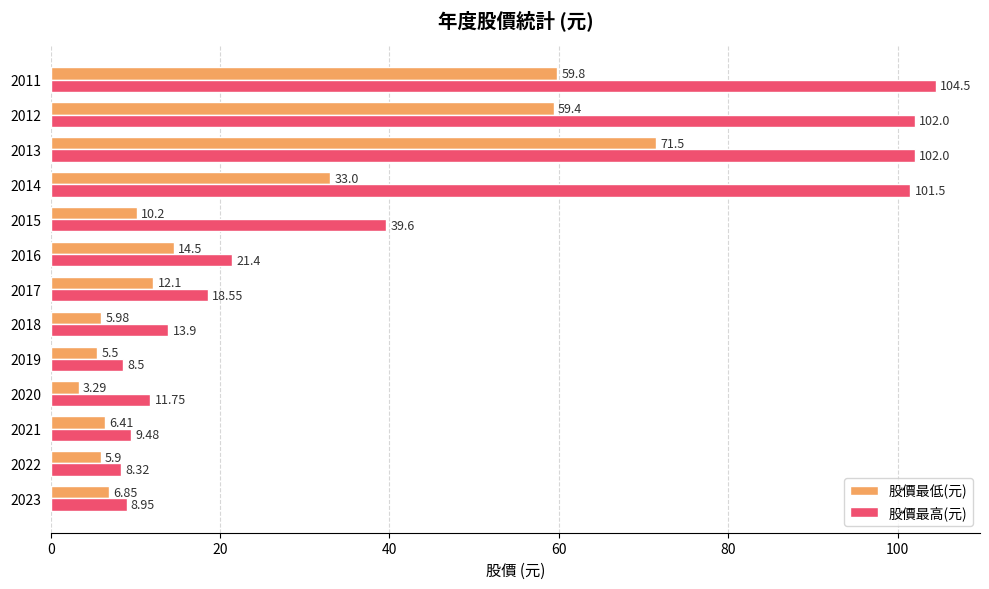

List the series in order of their overall mean, highest first.

股價最高(元), 股價最低(元)